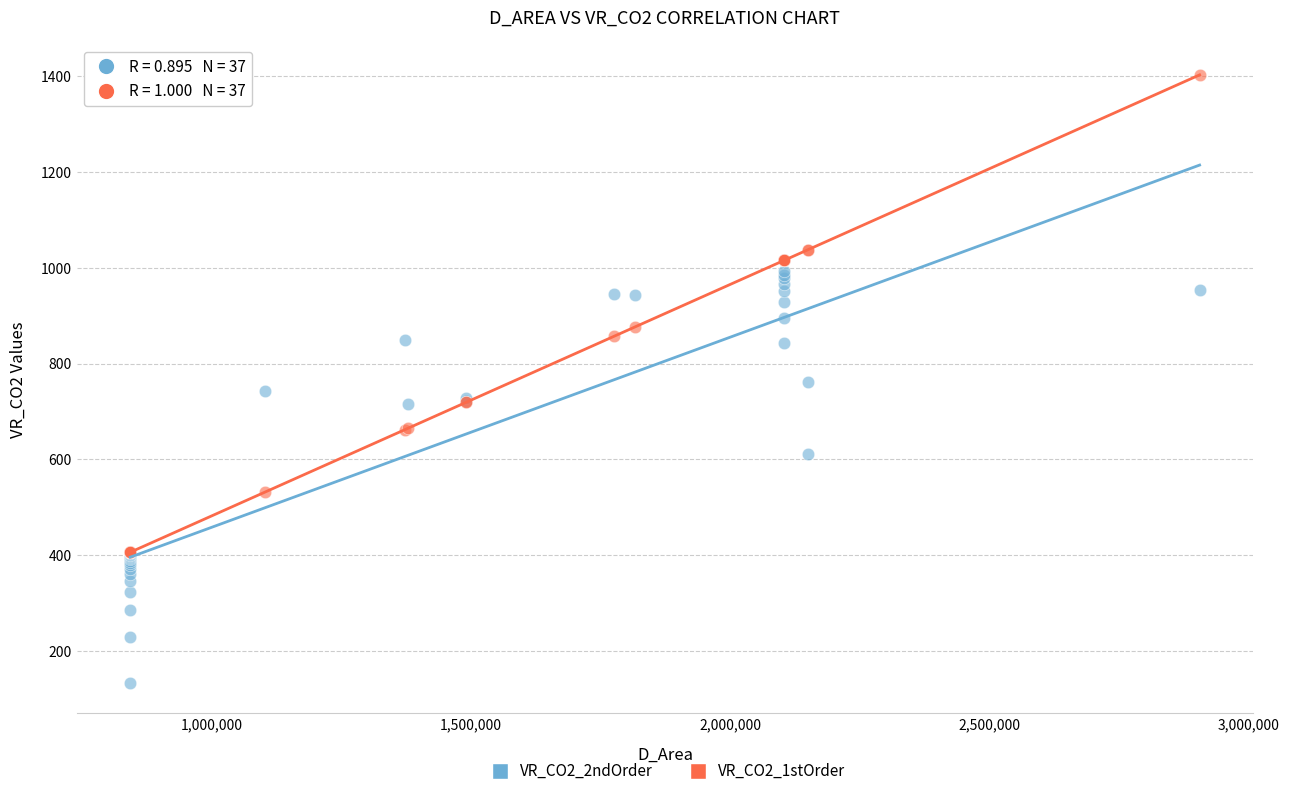

In the VR_CO2_2ndOrder series, what Y value is closest to 563?

612